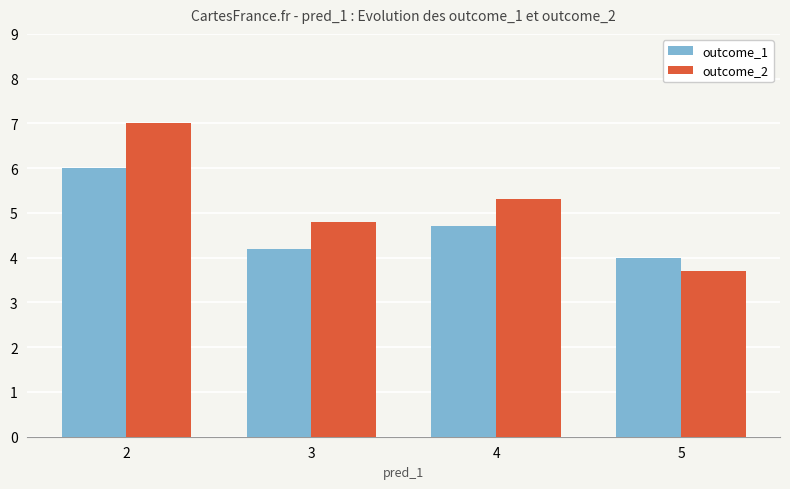

What is the approximate value of outcome_1 at 2?

6.0